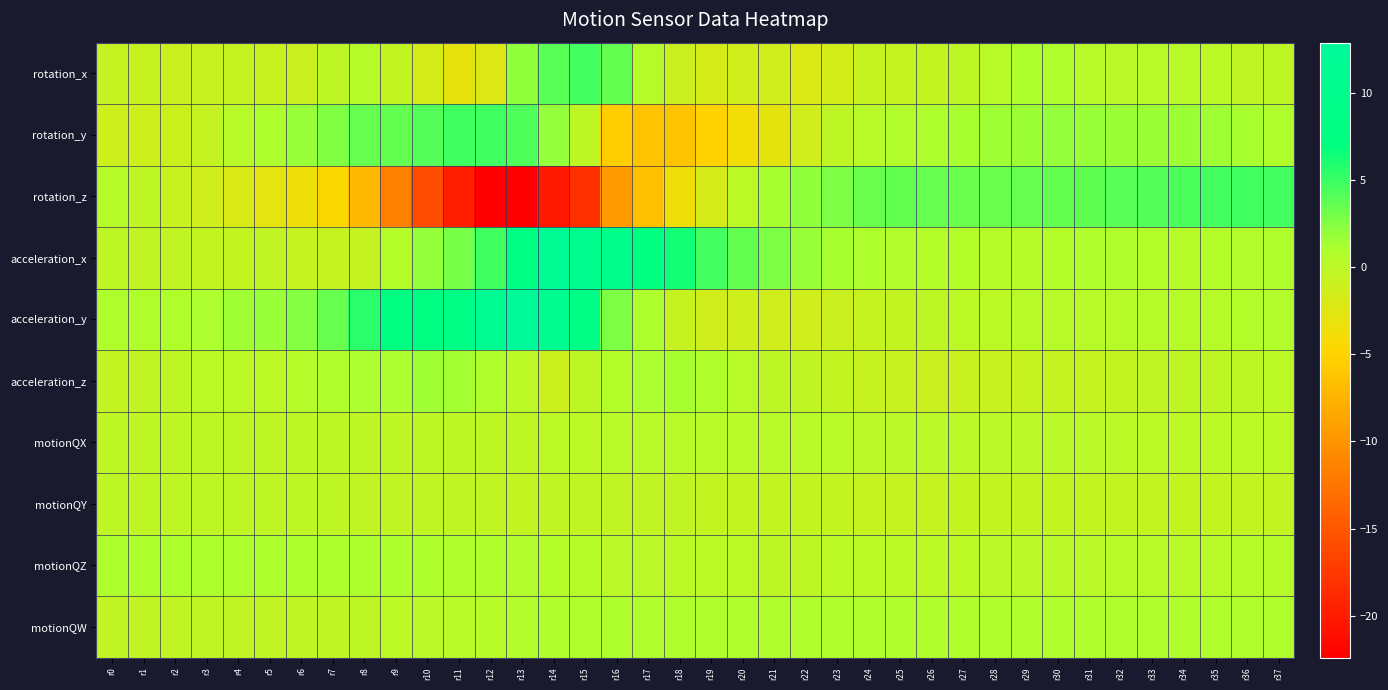

Which series has the largest total across all categories?

acceleration_y